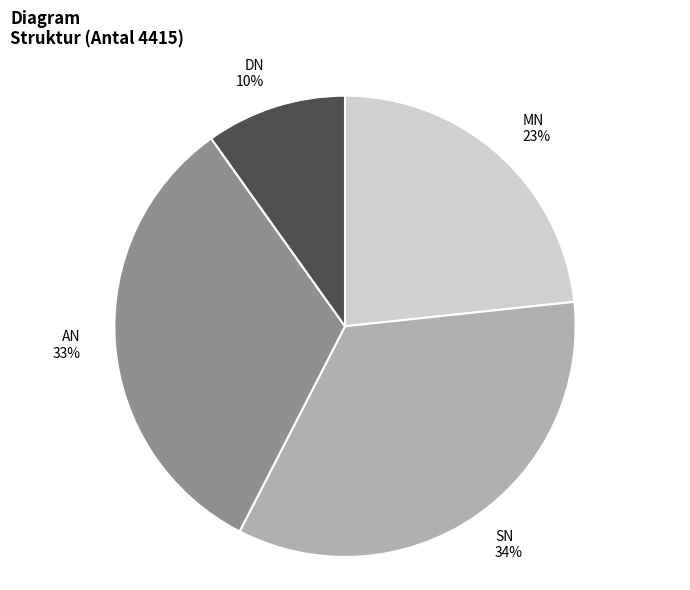

Is it true that MN is 23% of the pie?

True